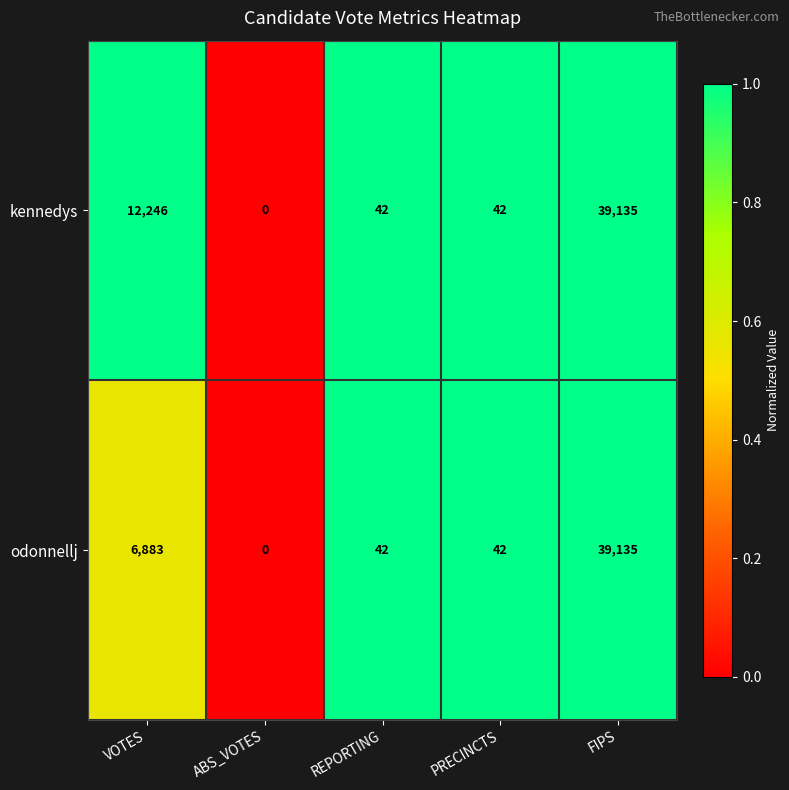

How many series are shown in this chart?

2